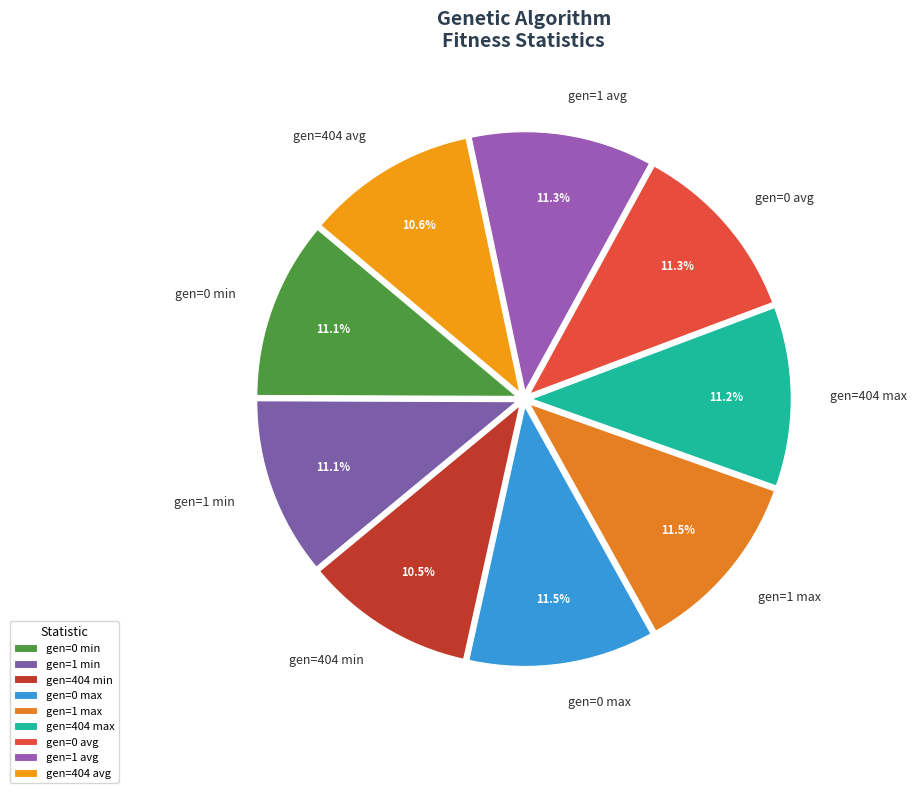

Does any single category account for the majority?

No